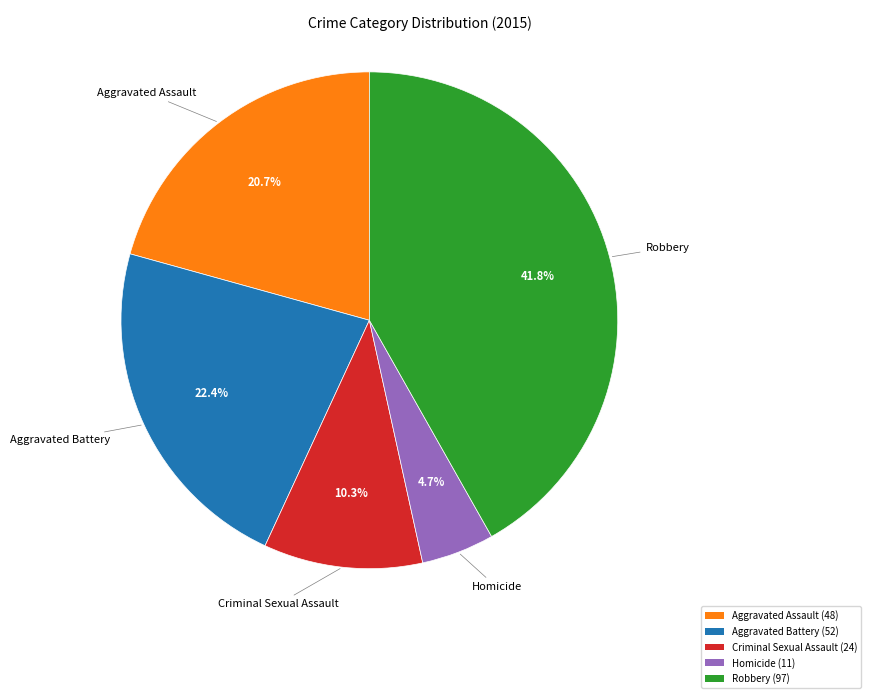

Which slice is the largest?

Robbery